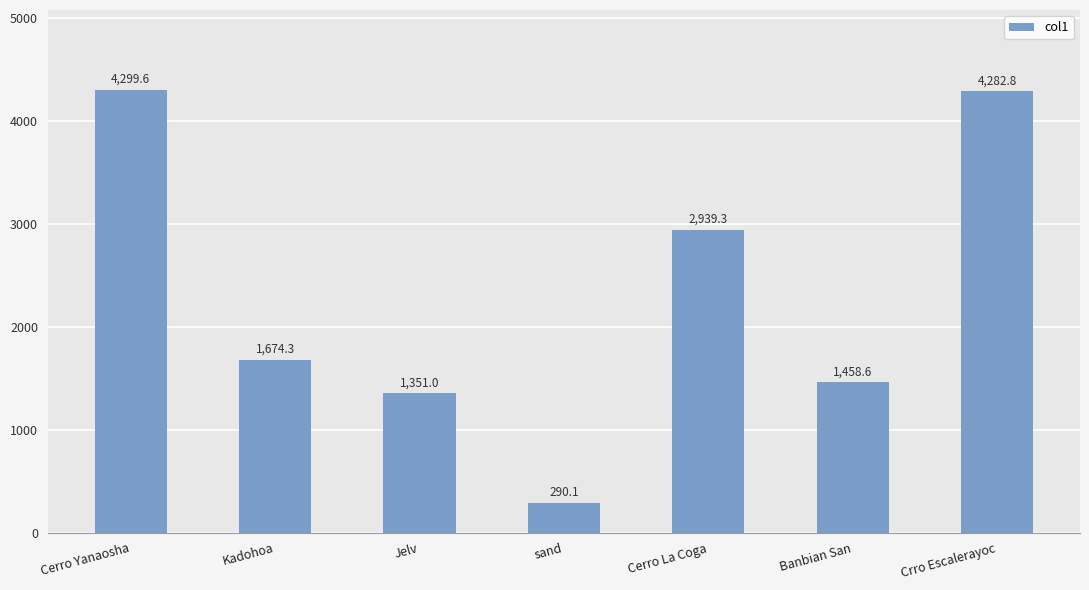

The chart shows a value of 1674.3 at Kadohoa. True or false?

True